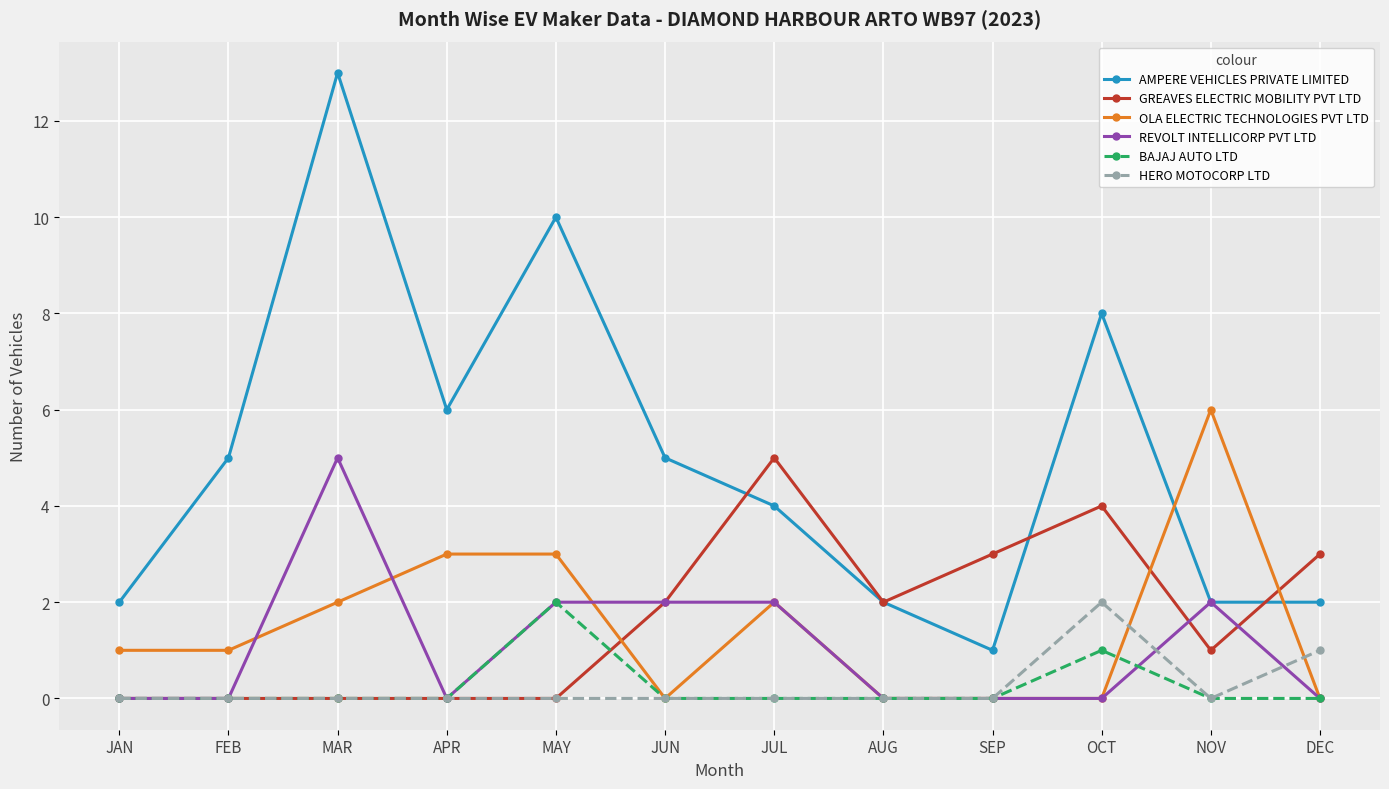

What position from the left is NOV?

11